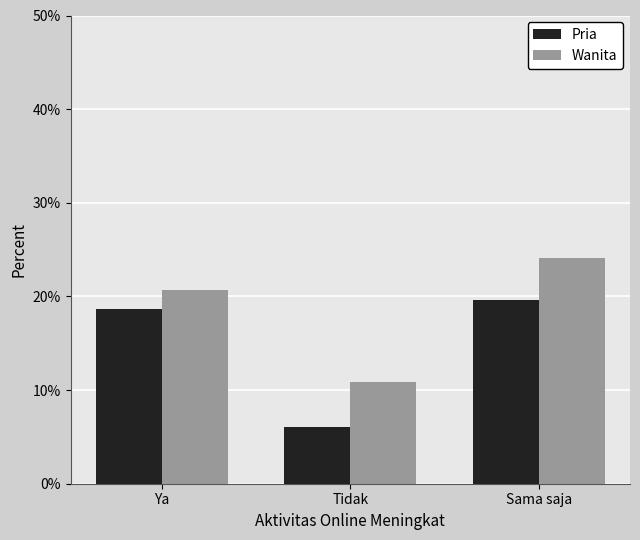

The value of Wanita at Sama saja is 37.4. True or false?

False